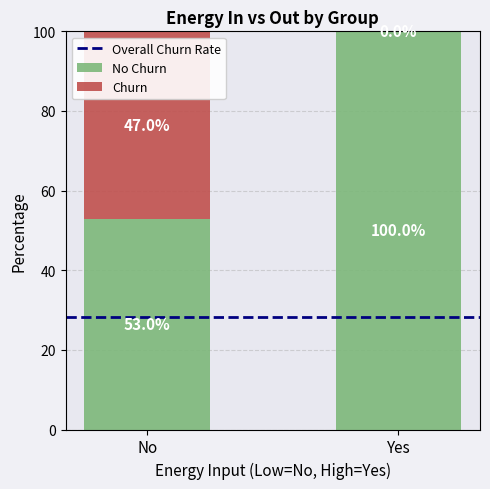

What is the total value across all series at Yes?

100.0